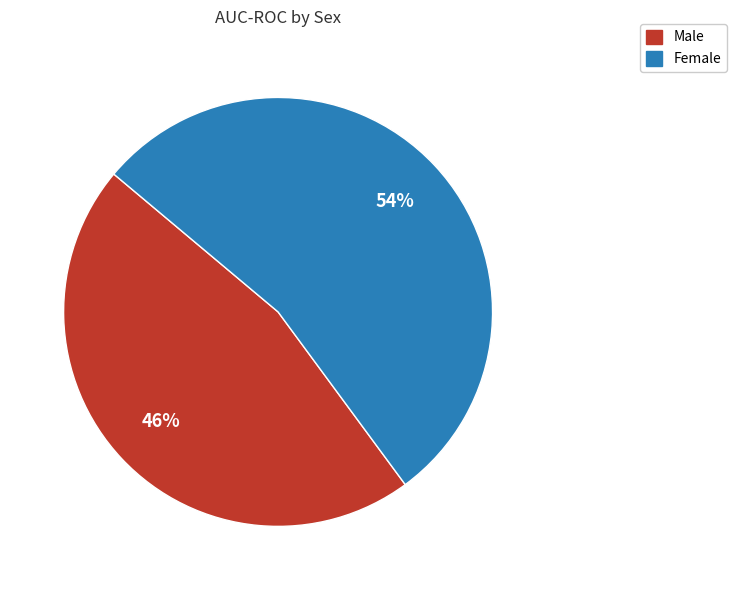

The Female slice represents 54% of the pie. True or false?

True